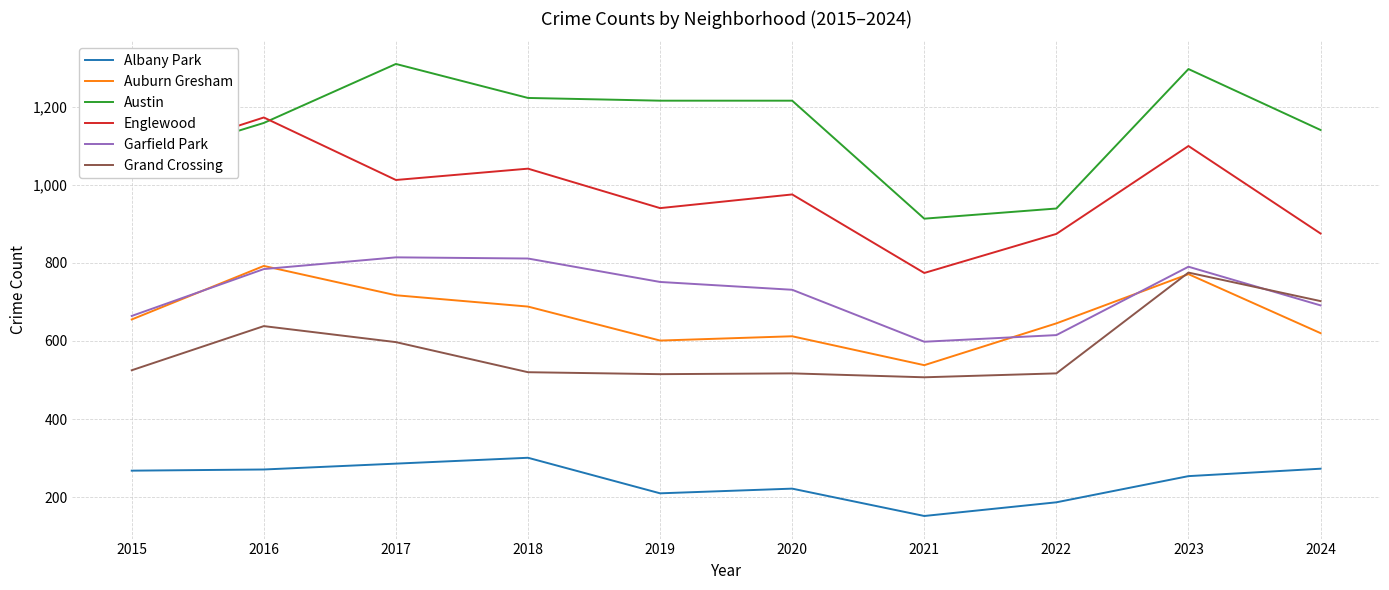

At which label does Grand Crossing reach its peak?

2023